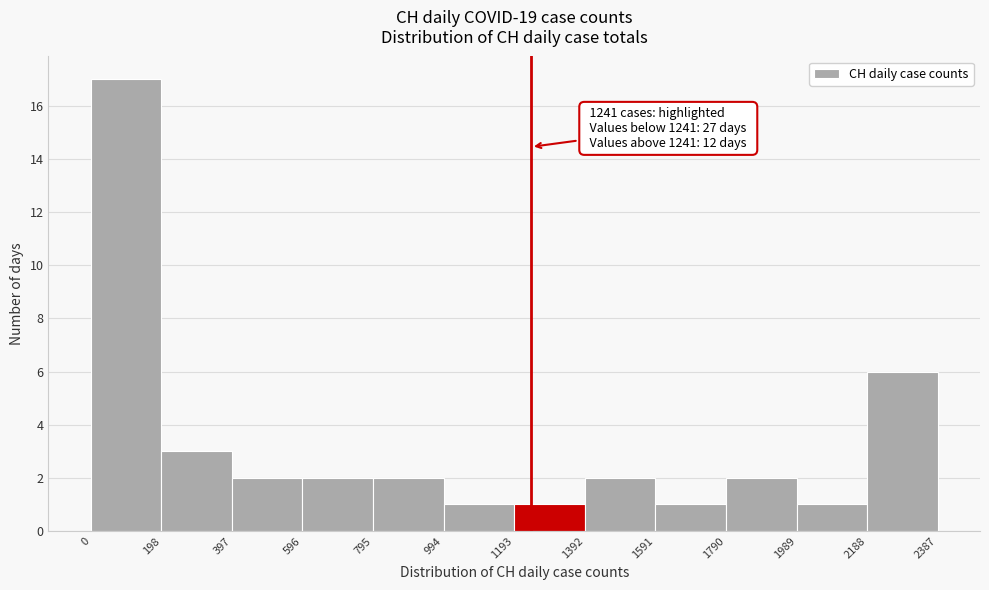

Which range on the x-axis has the tallest bar?

0 to 198